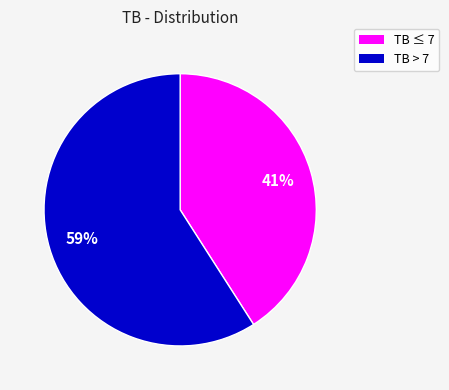

How many slices are in this pie chart?

2